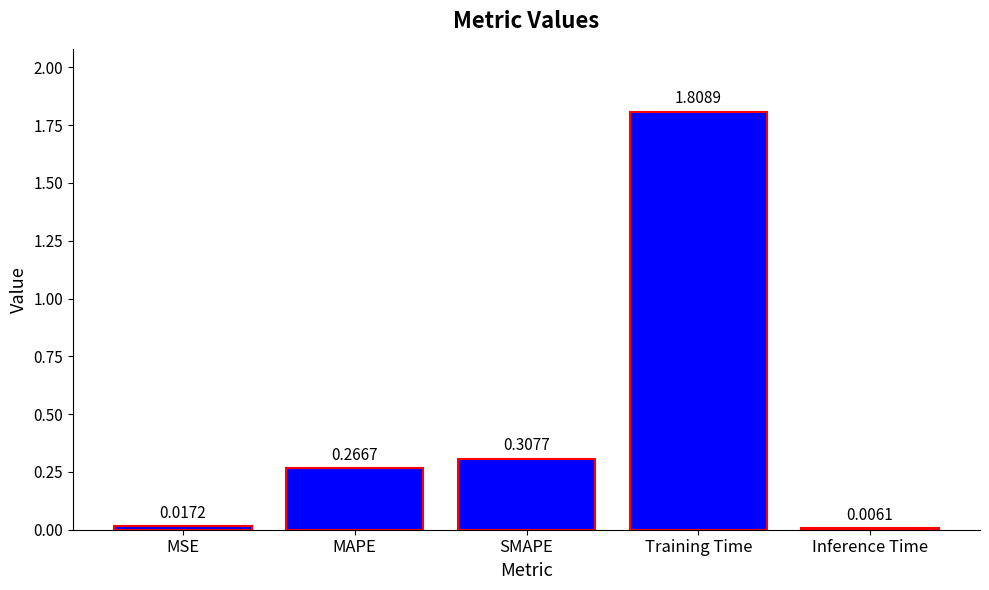

At which category does the chart reach its peak across all series?

Training Time